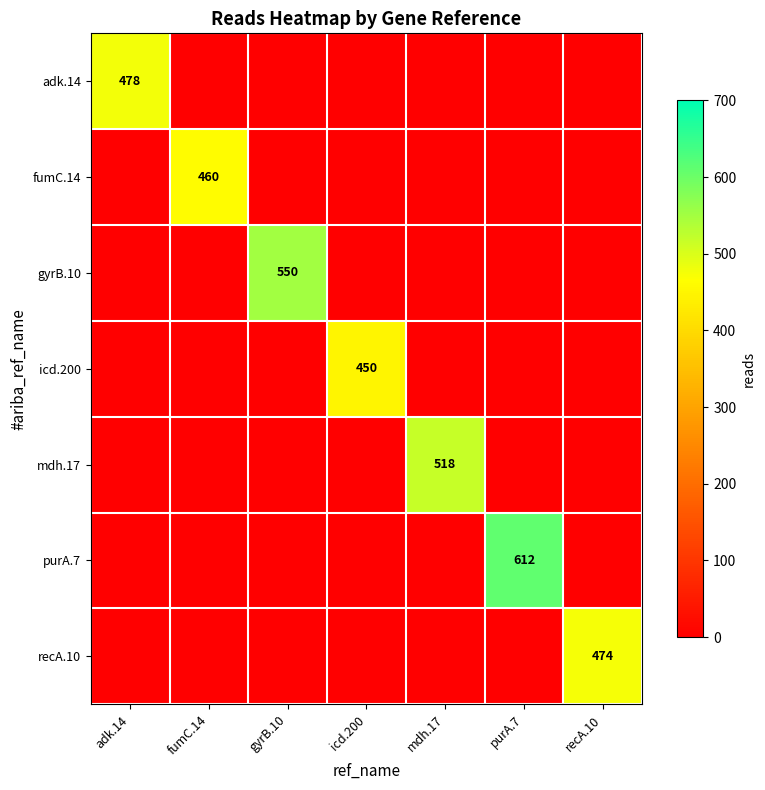

True or false: fumC.14 has a value of 460 at fumC.14.

True